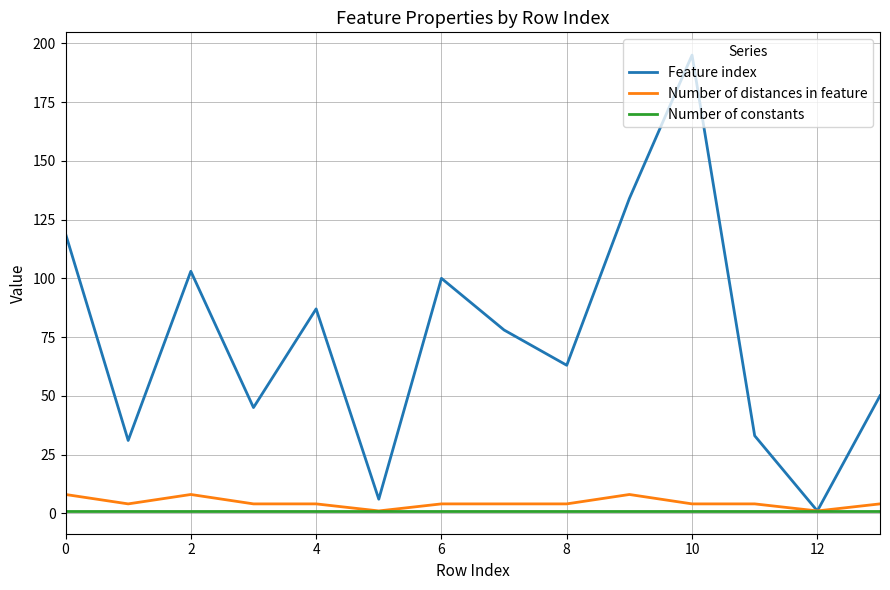

Reading left to right, transcribe all the data shown in this chart.

Feature index: 119	31	103	45	87	6	100	78	63	134	195	33	1	50
Number of distances in feature: 8	4	8	4	4	1	4	4	4	8	4	4	1	4
Number of constants: 1	1	1	1	1	1	1	1	1	1	1	1	1	1